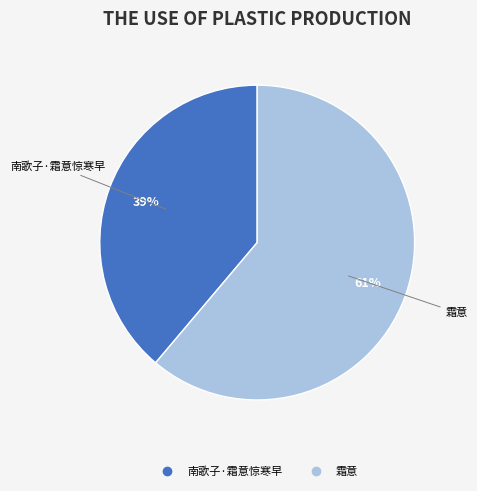

Is 南歌子·霜意惊寒早 the majority of the pie?

No